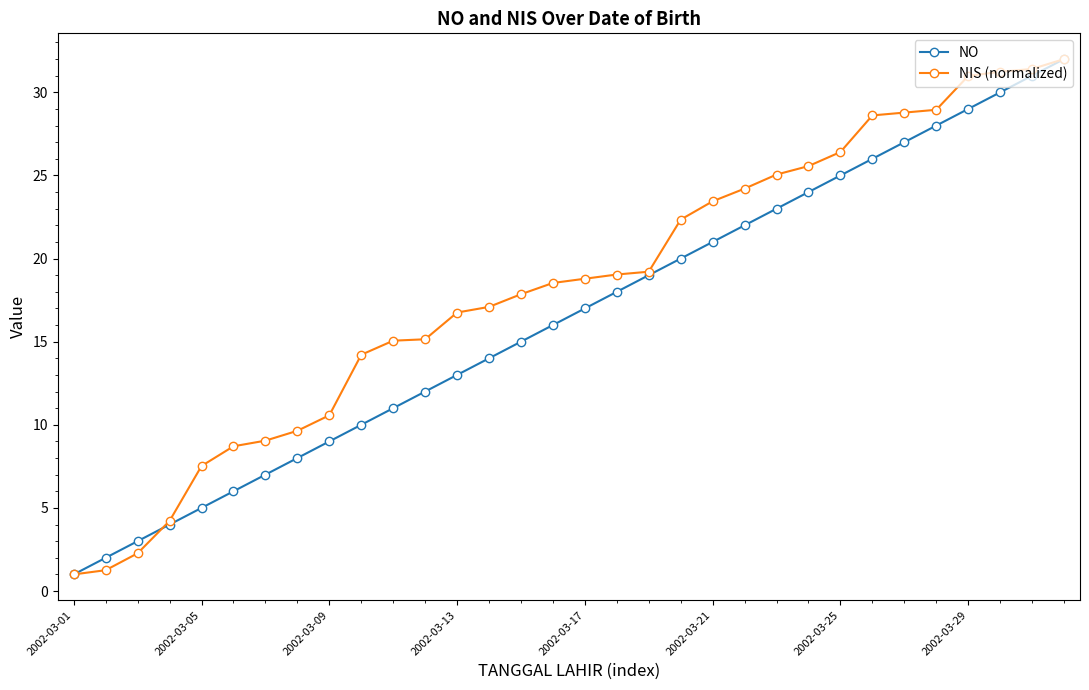

What is the minimum value for NO?

1.0